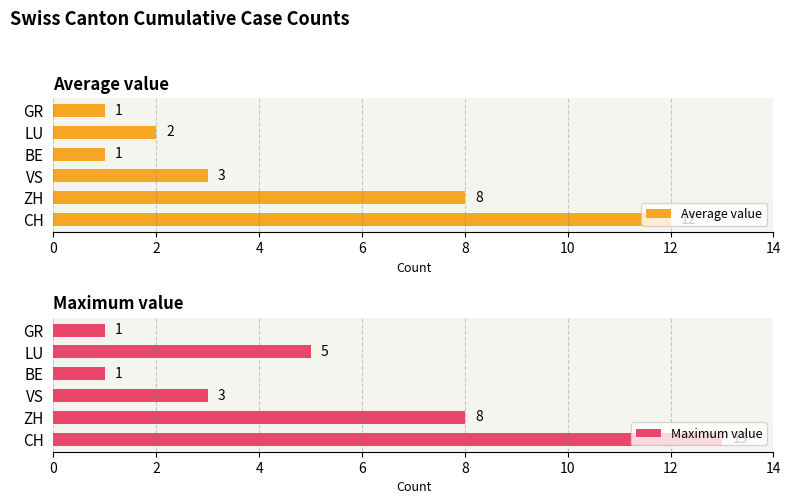

Is it true that Maximum value equals 5 at ZH?

False